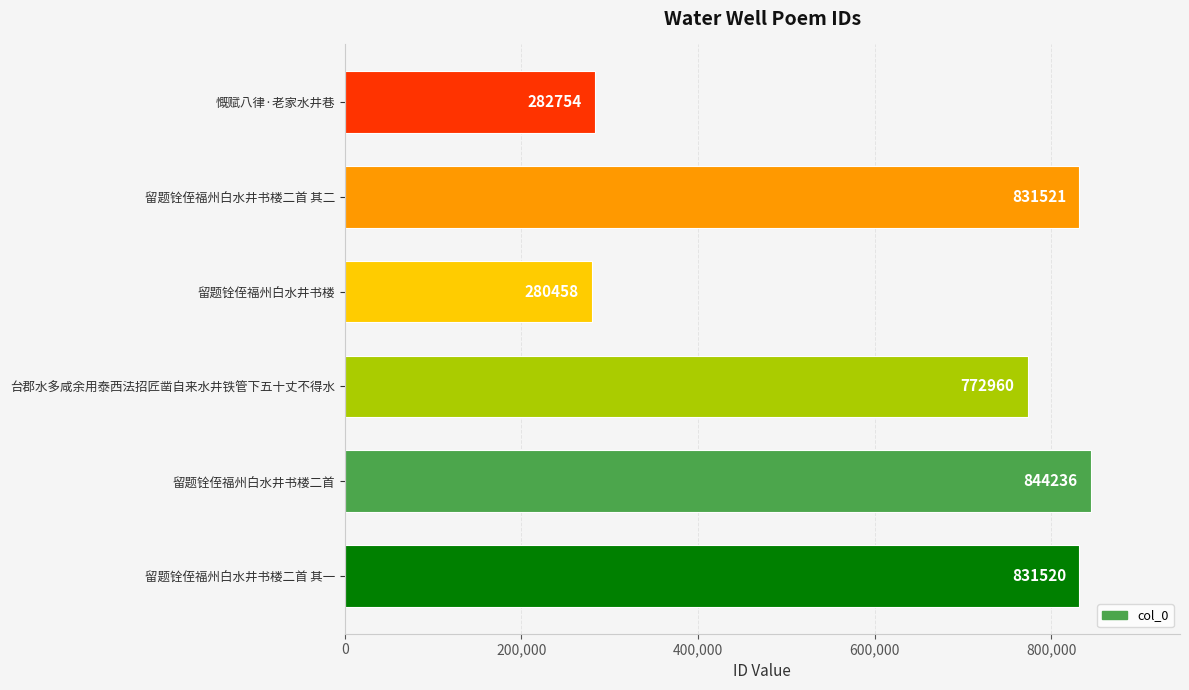

What is the ratio of the value at 留题铨侄福州白水井书楼二首 to the value at 留题铨侄福州白水井书楼?

3.0